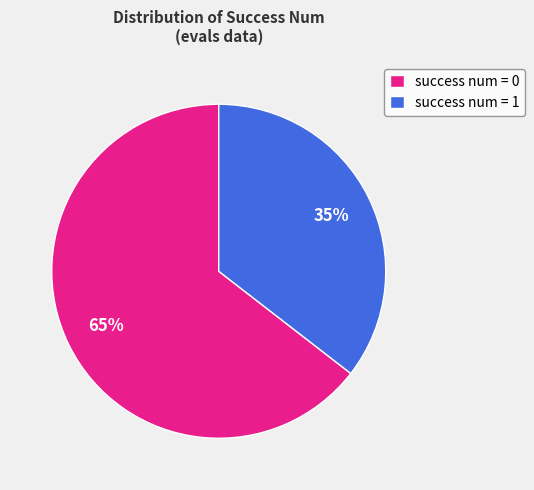

Does success num = 0 represent more than half of the total?

Yes